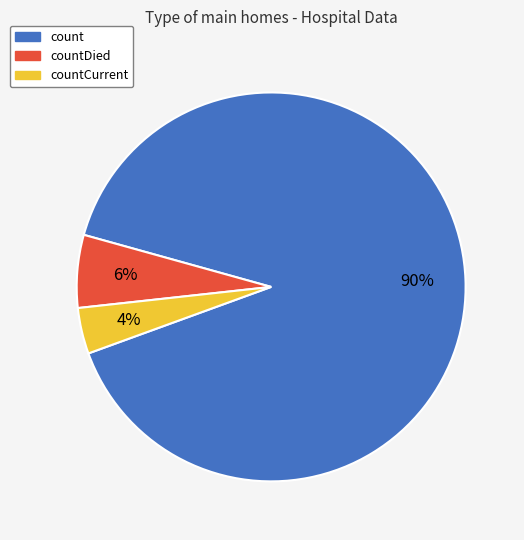

To the nearest percent, what percentage of the pie is countDied?

6%